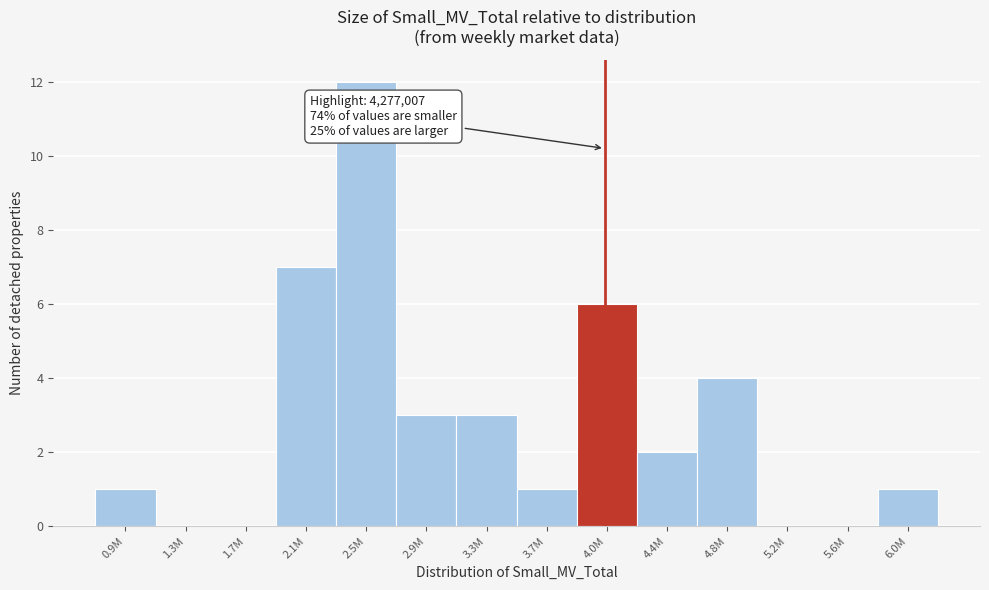

Reading left to right, transcribe all the data shown in this chart.

0.9M=1	1.3M=0	1.7M=0	2.1M=7	2.5M=12	2.9M=3	3.3M=3	3.7M=1	4.0M=6	4.4M=2	4.8M=4	5.2M=0	5.6M=0	6.0M=1